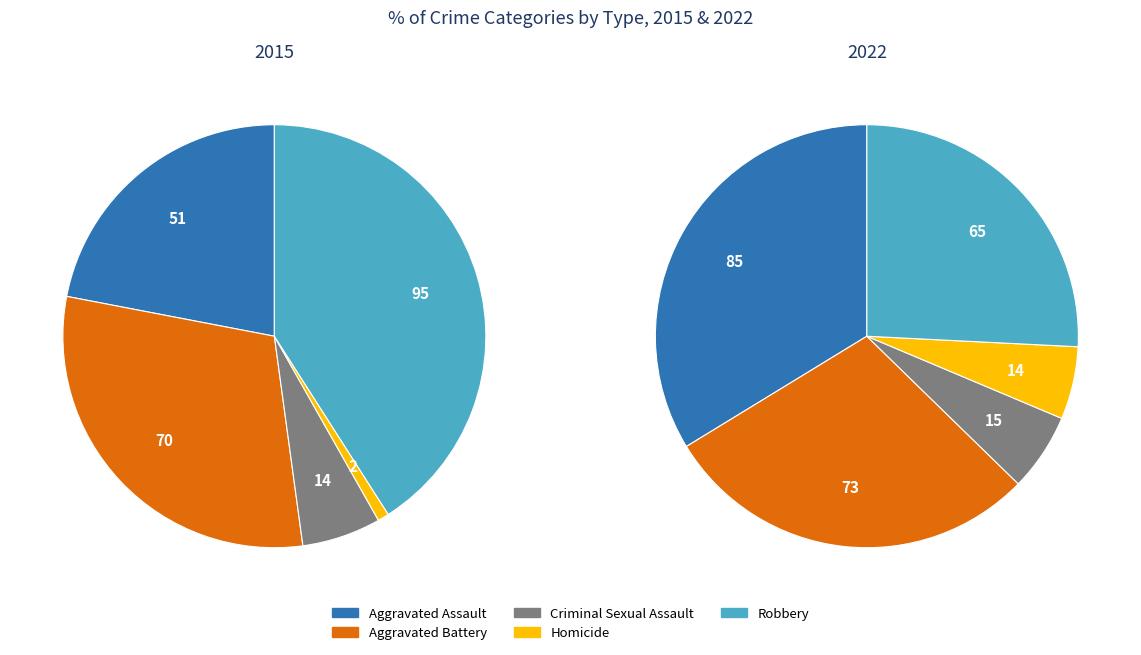

Which series changed the most between 3 and 7?

Robbery